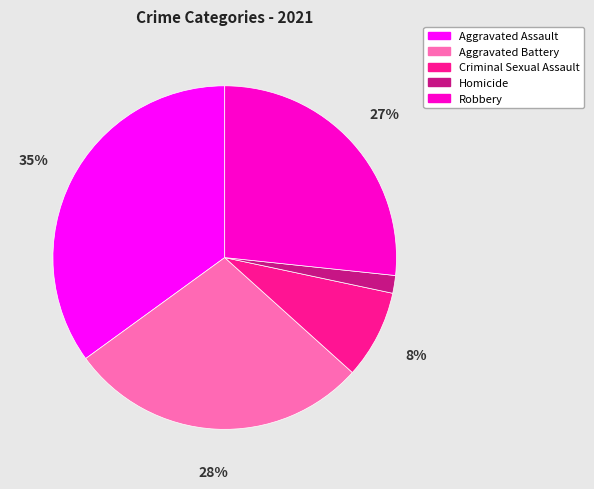

How many segments does this pie chart have?

5